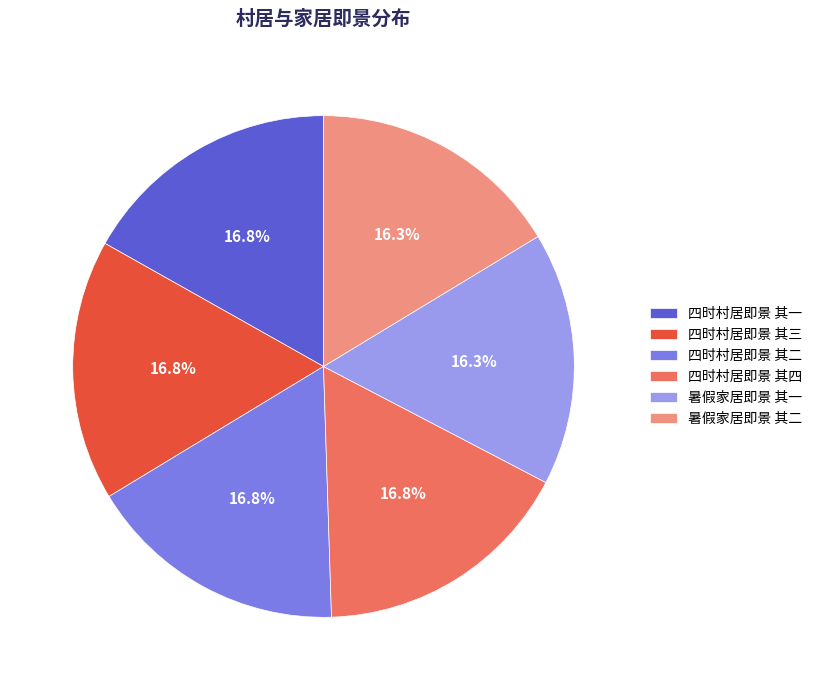

To the nearest percent, what portion does 四时村居即景 其一 represent?

17%